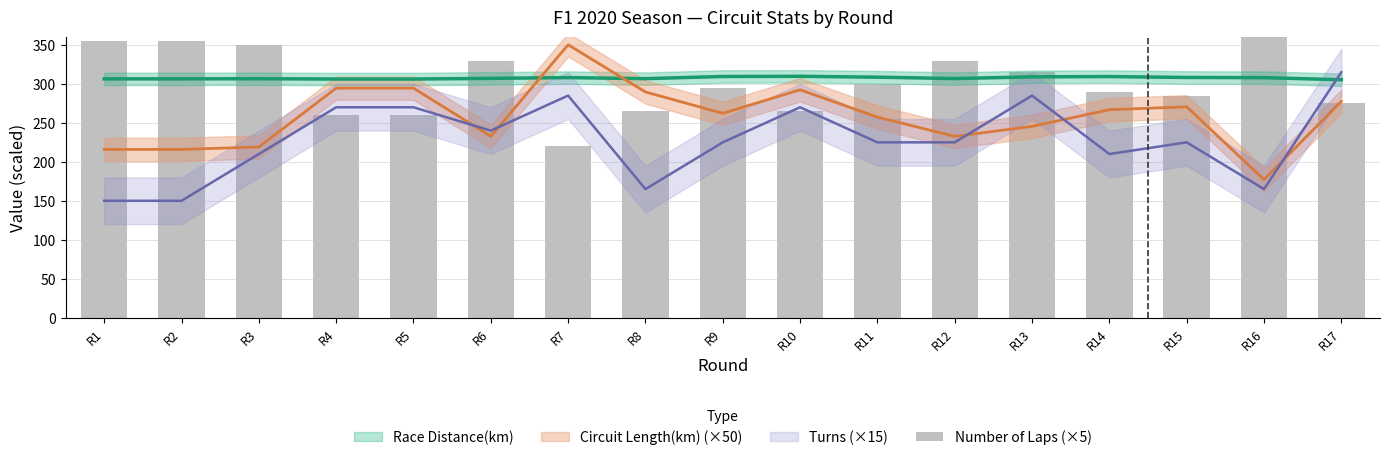

The chart shows a value of 517 at R1. True or false?

False